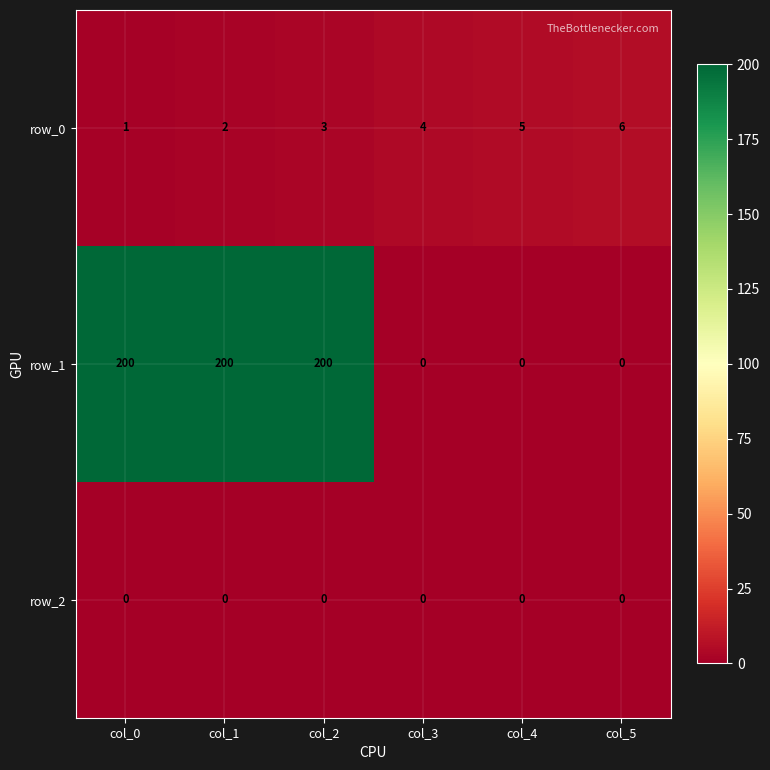

Which series changed the most between col_0 and col_1?

row_0